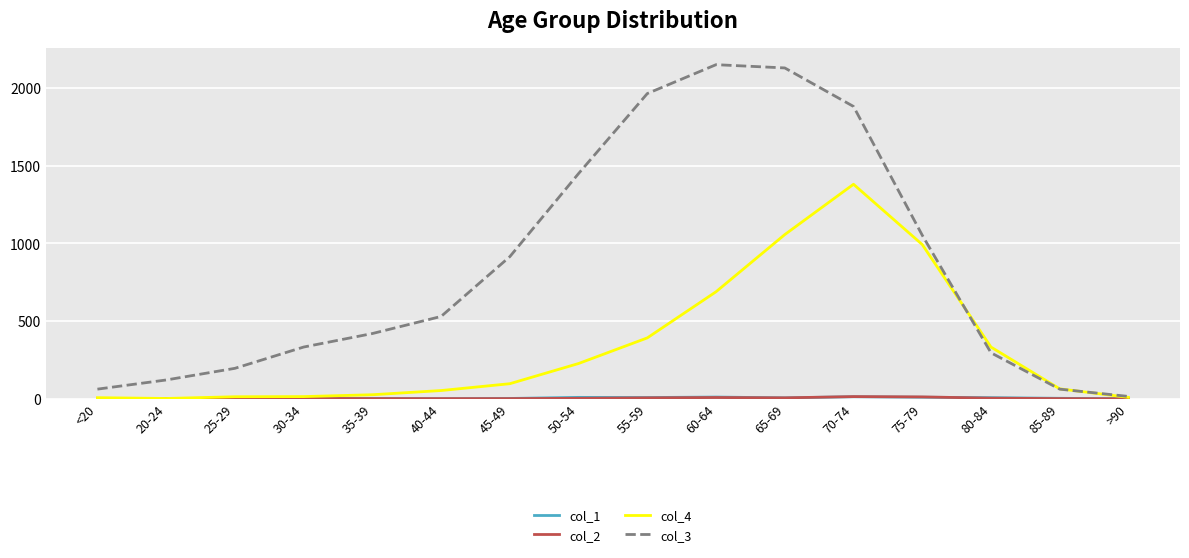

What is the greatest value displayed?

2151